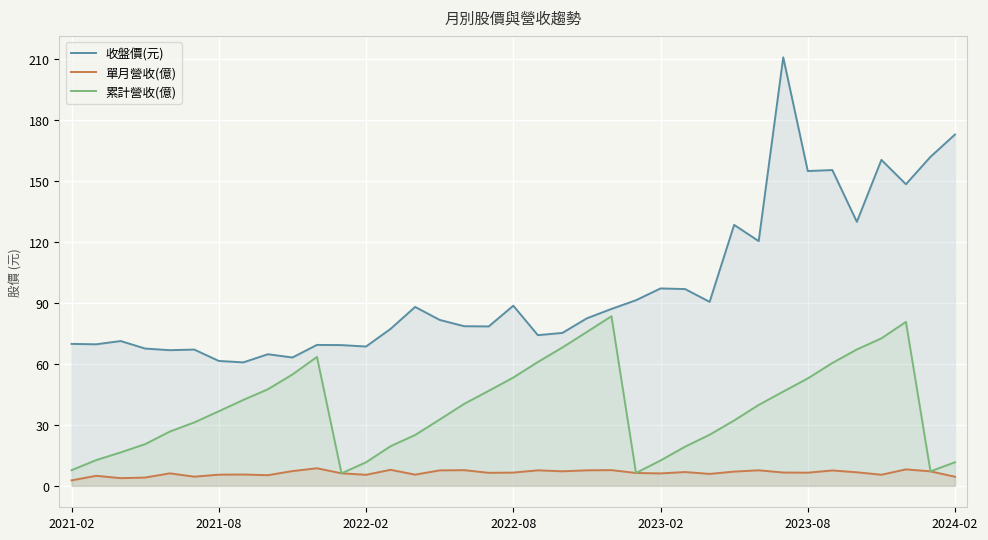

What is the maximum value shown in the chart?

211.0